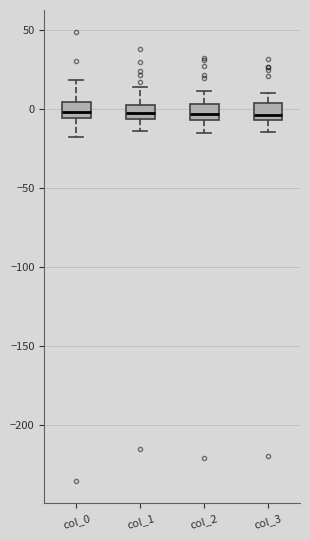

Reading left to right, read every box against the y-axis: the position of its median line, the range the box covers, and the ends of its whiskers. The values are not printed on the chart, so give them approximately, as read against the axis.

col_0: median 0, box -5 to 5, whiskers -15 to 20
col_1: median 0, box -5 to 5, whiskers -15 to 15
col_2: median -5 (inside the box), box -5 to 5, whiskers -15 to 10
col_3: median -5 (just above the box's lower edge), box -5 to 5, whiskers -15 to 10